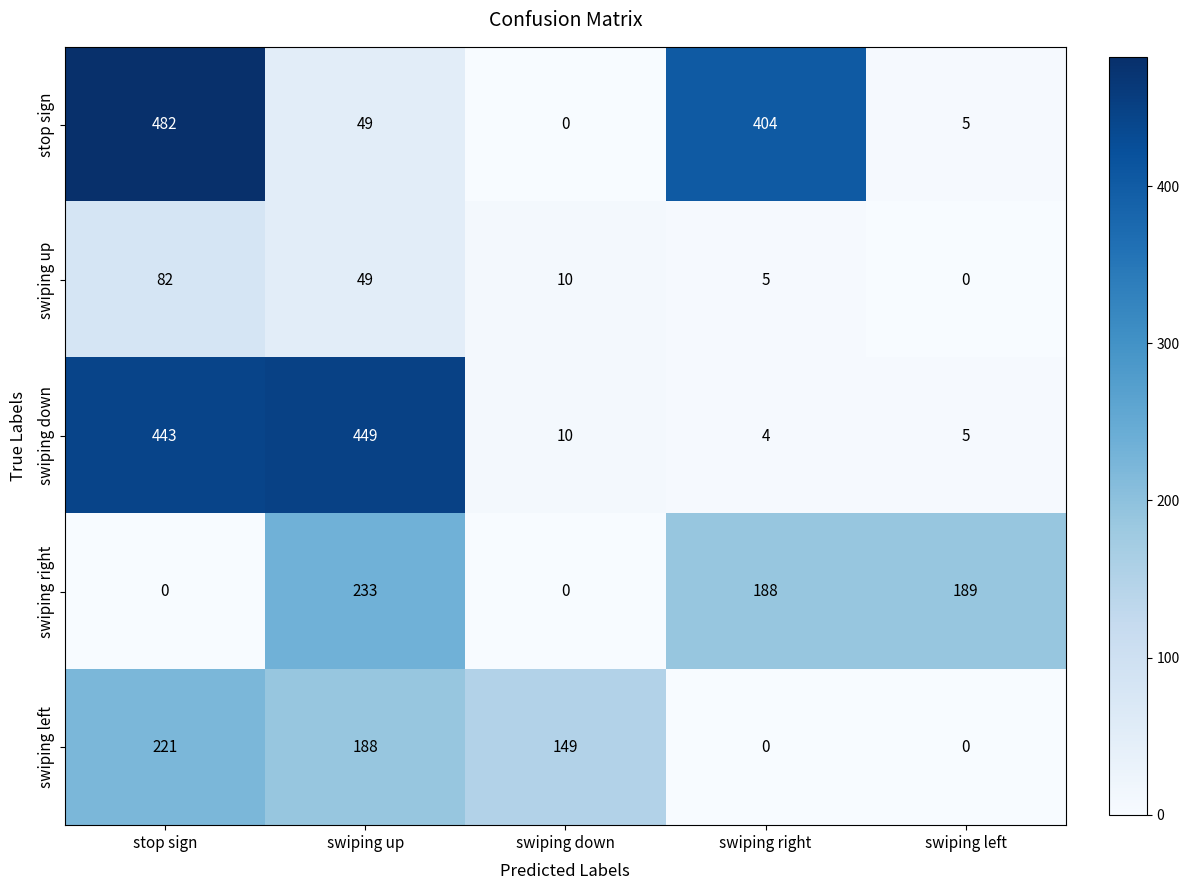

How many values in swiping up are above zero?

4